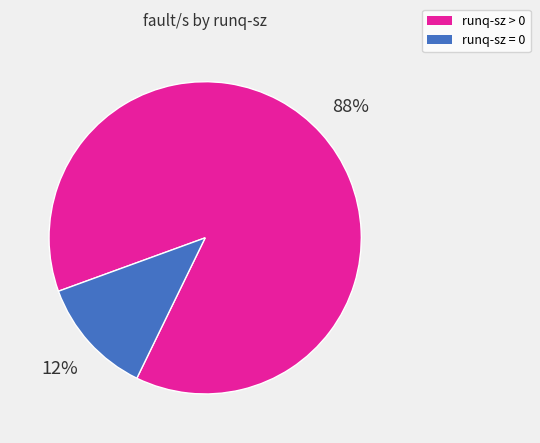

To the nearest percent, what is the average slice percentage?

50%